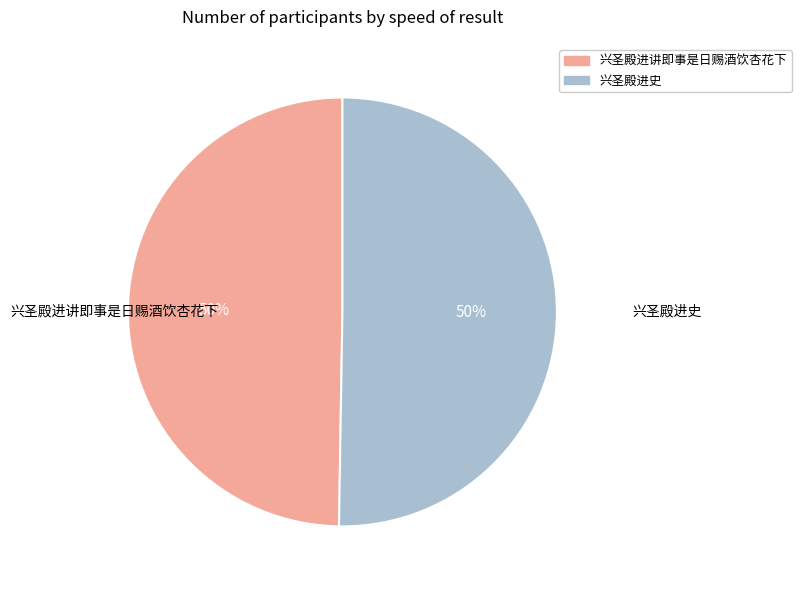

What percentage is the 兴圣殿进讲即事是日赐酒饮杏花下 slice, to the nearest percent?

50%